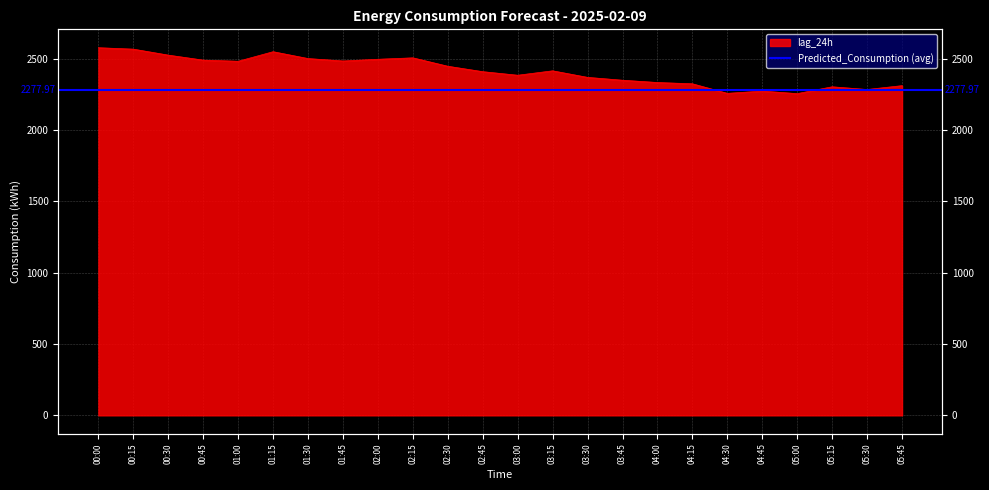

List the labels in order of value, largest first.

00:00, 00:15, 01:15, 00:30, 02:15, 01:30, 02:00, 00:45, 01:45, 01:00, 02:30, 03:15, 02:45, 03:00, 03:30, 03:45, 04:00, 04:15, 05:45, 05:15, 05:30, 04:45, 04:30, 05:00